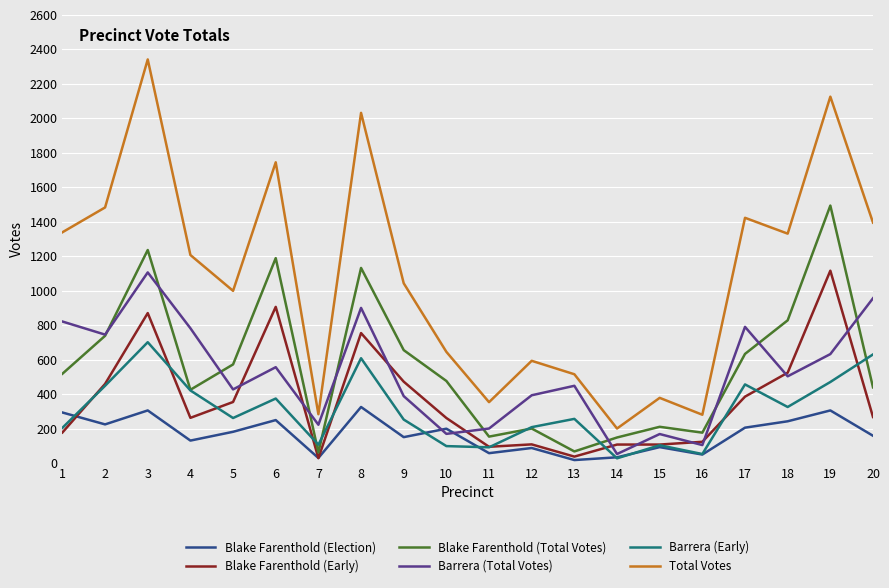

True or false: Blake Farenthold (Total Votes) has a value of 57 at 11.

False